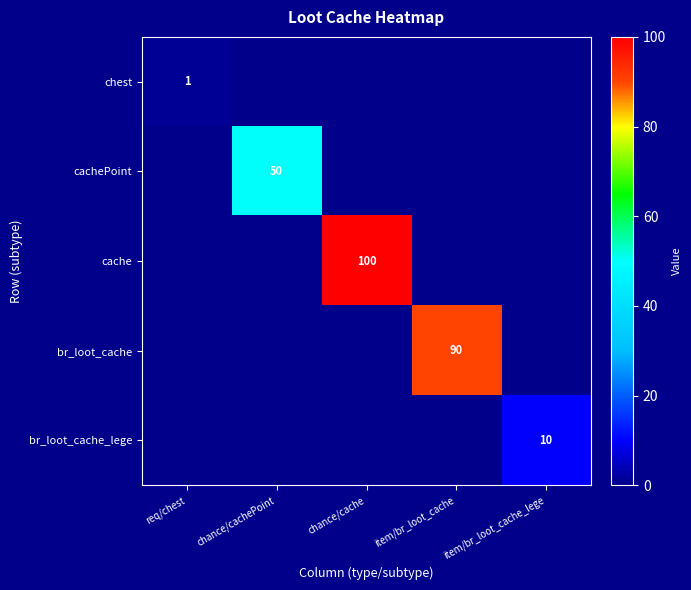

Rank the categories by cachePoint value from lowest to highest.

req/chest, chance/cache, item/br_loot_cache, item/br_loot_cache_lege, chance/cachePoint